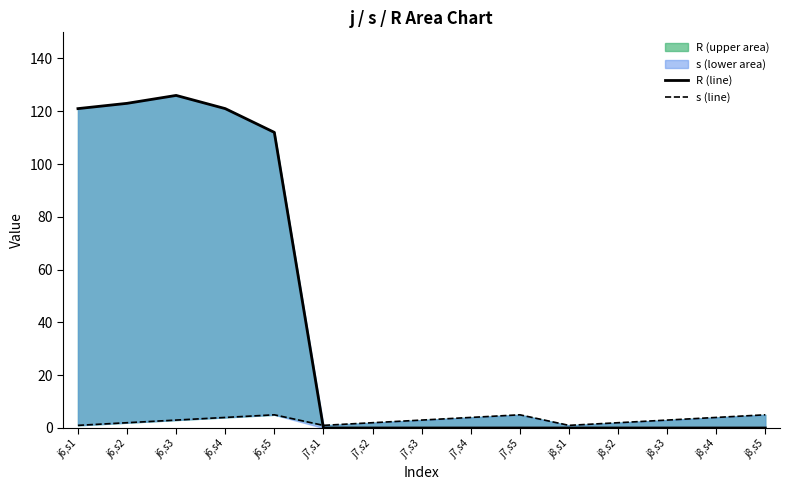

How many times do s (line) and R (line) cross each other?

1